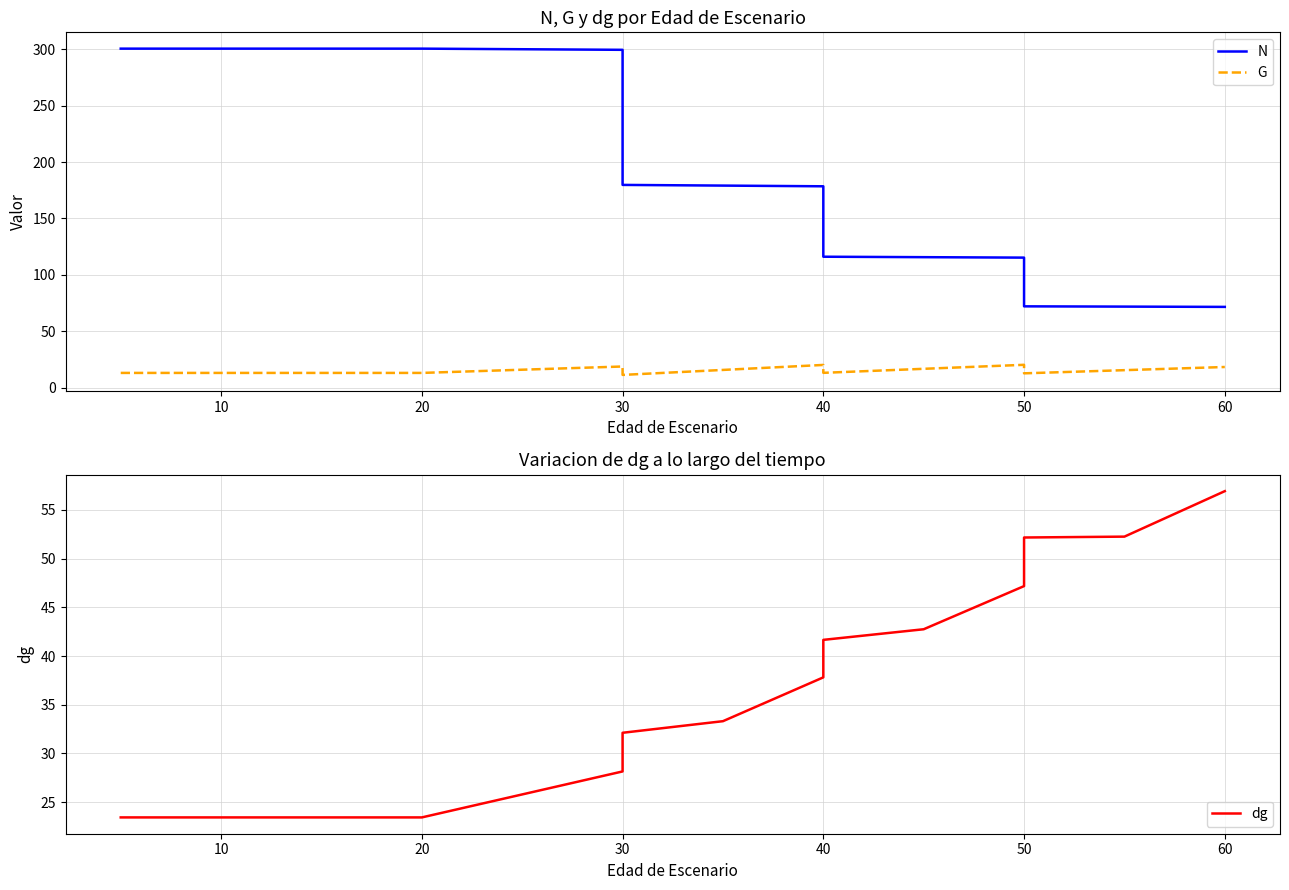

True or false: G has a value of 27.1 at 50.

False